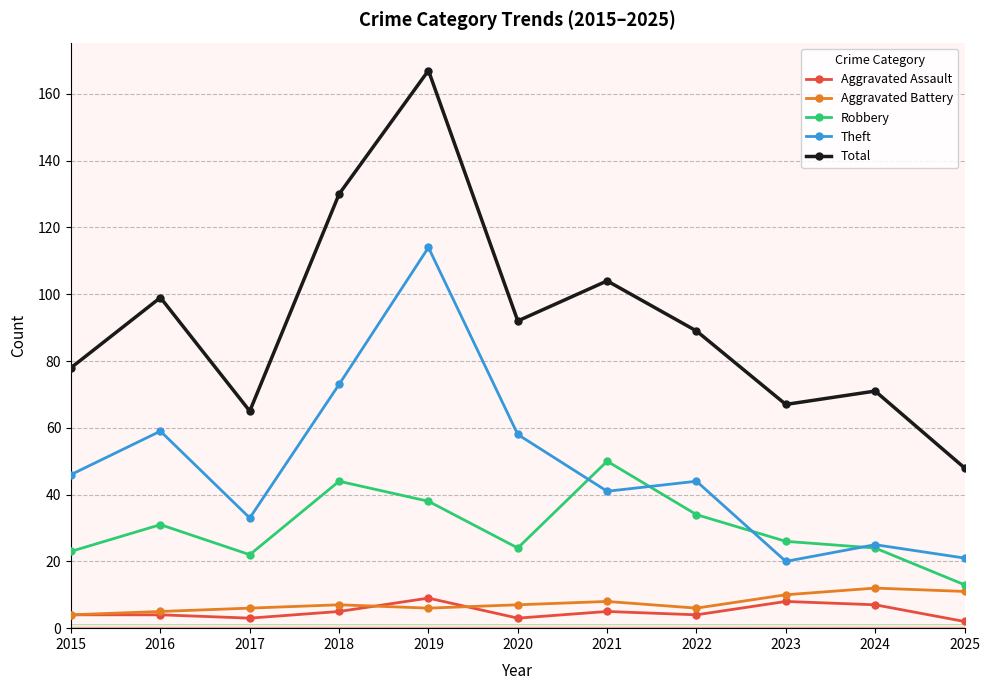

Where is Theft nearest to the value 67?

2018